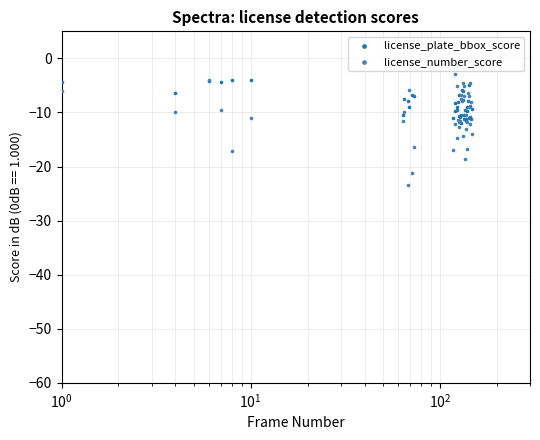

At how many categories does at least one series exceed -12?

40